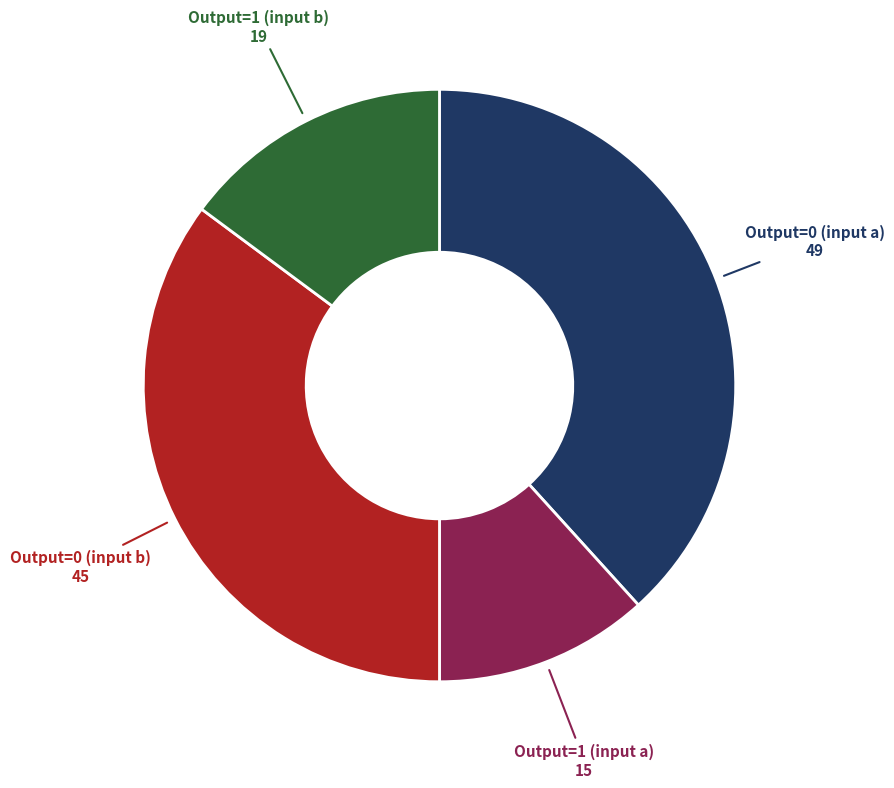

What is the largest slice in the pie chart?

Output=0 (input a)